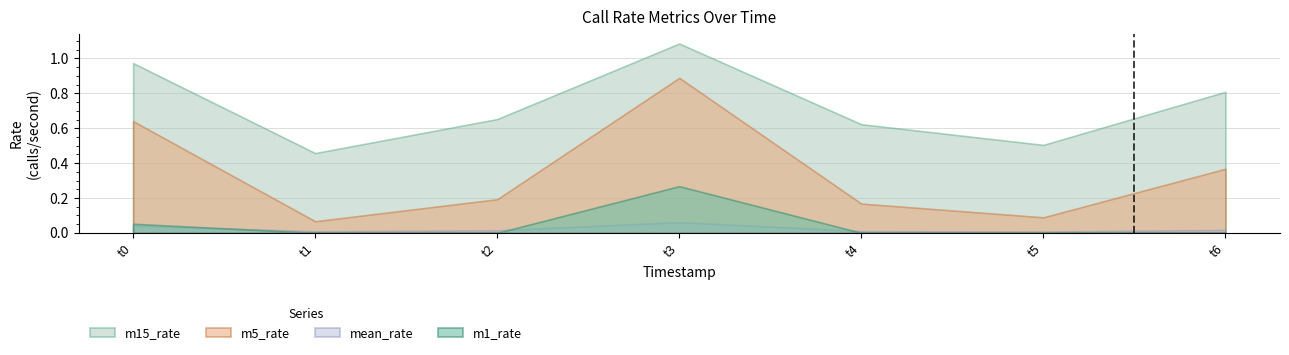

True or false: m1_rate and m5_rate cross at least once.

False